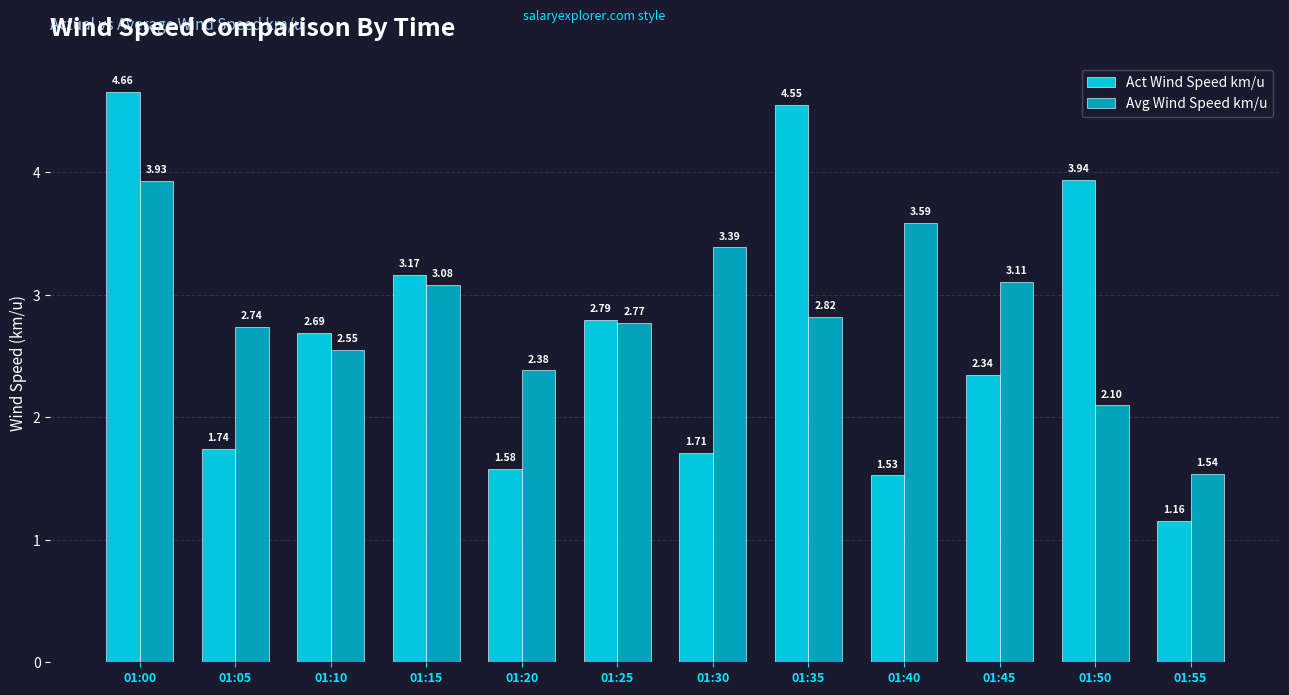

Rank the series by their average value, from highest to lowest.

Avg Wind Speed km/u, Act Wind Speed km/u